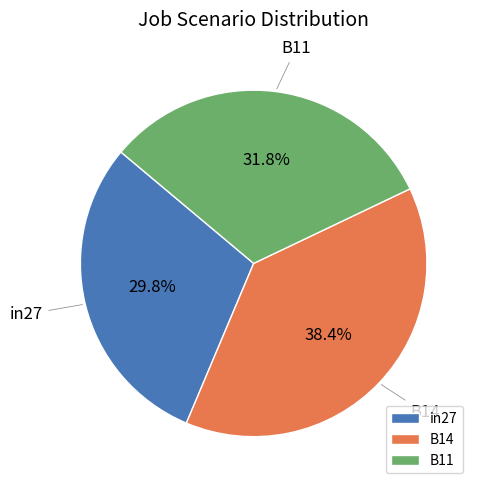

To the nearest percent, what is the difference between the in27 and B14 slice percentages?

9%